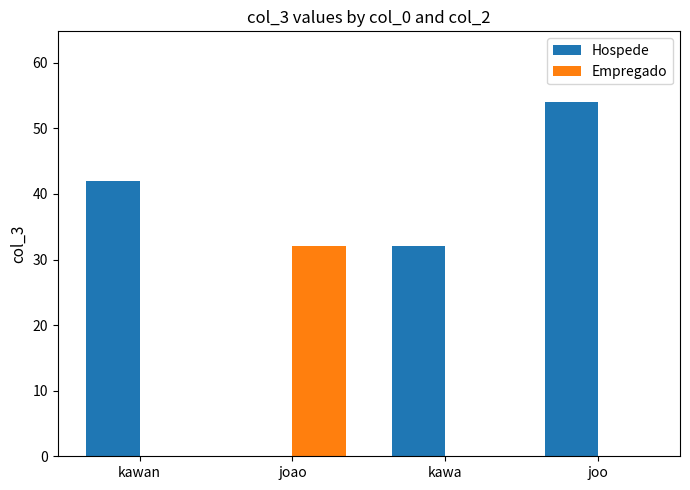

Does the chart contain stacked bars?

No